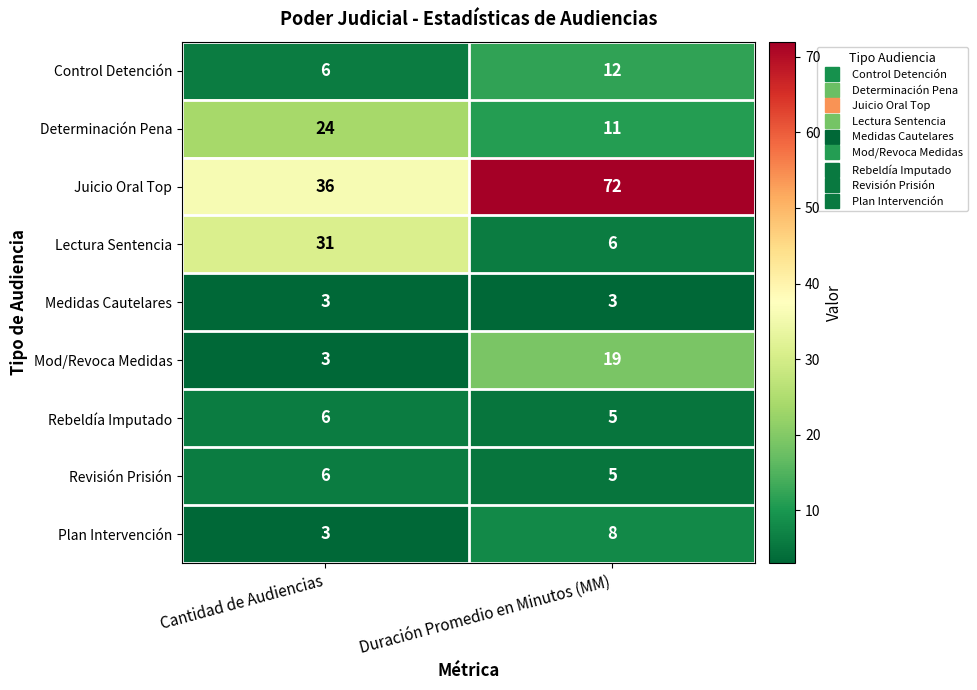

What is the maximum value for Juicio Oral Top?

72